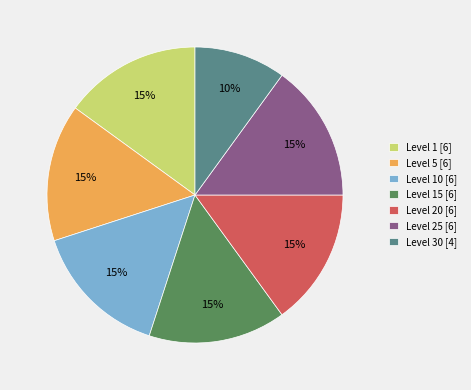

What is the ratio of the value at Level 5 [6] to the value at Level 25 [6]?

1.0